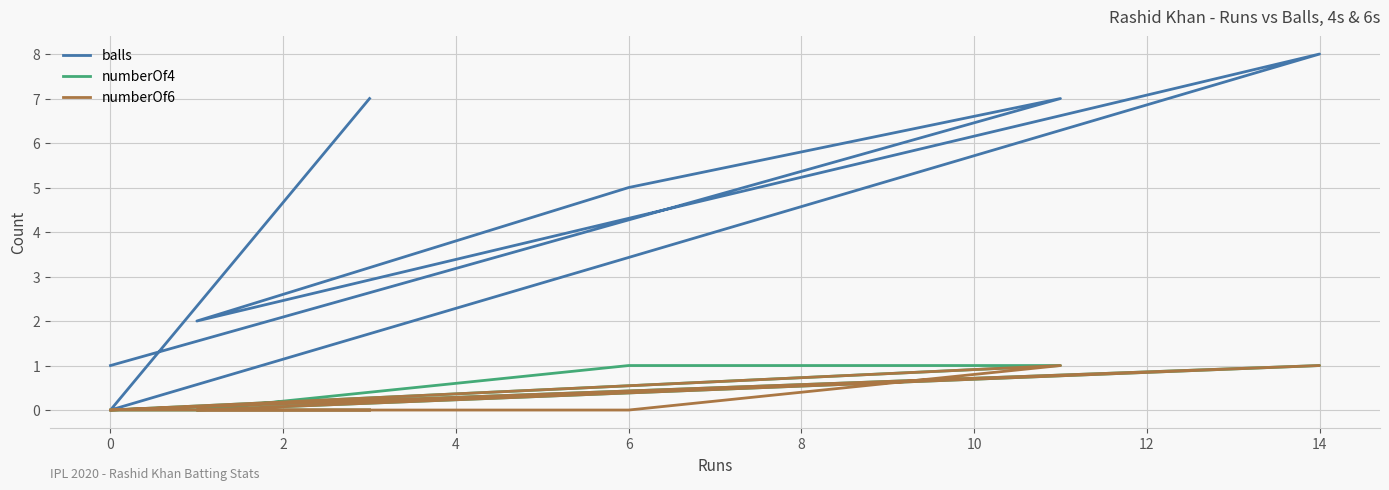

What is the value of the balls point at the 4th from the left?

2